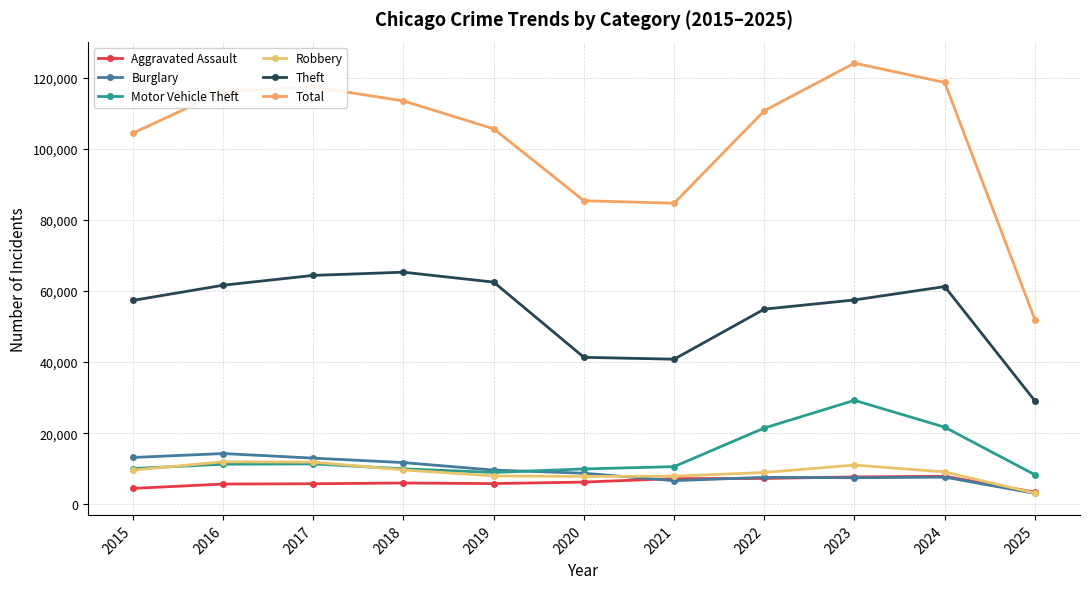

How many lines are shown in the chart?

6